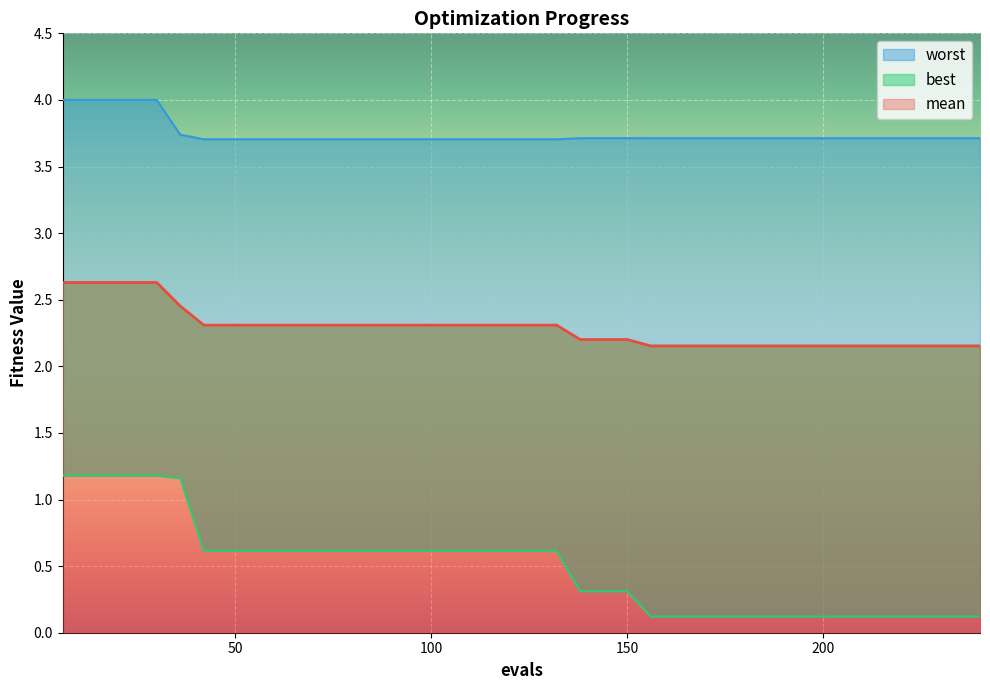

At 114, list the series in order from largest to smallest.

worst, mean, best